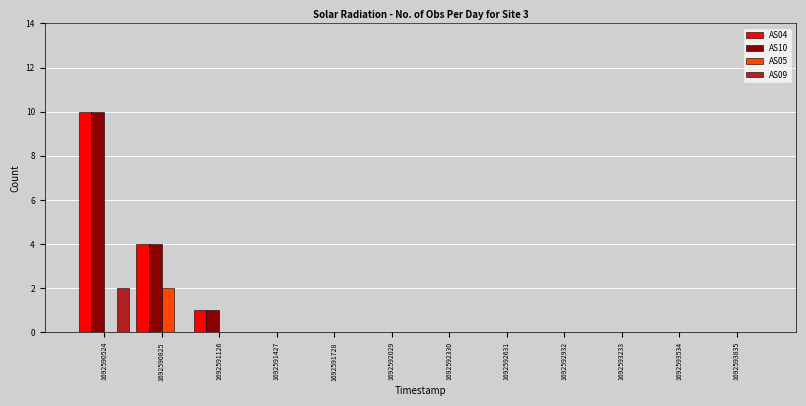

What is the total value across all series at 1692590524?

22